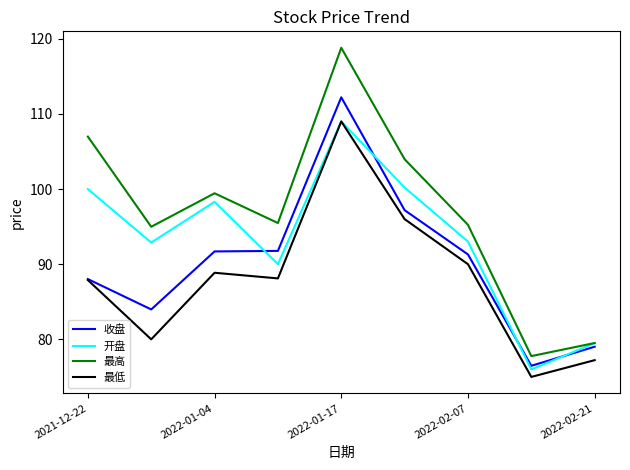

Which series has the largest range (max minus min)?

最高